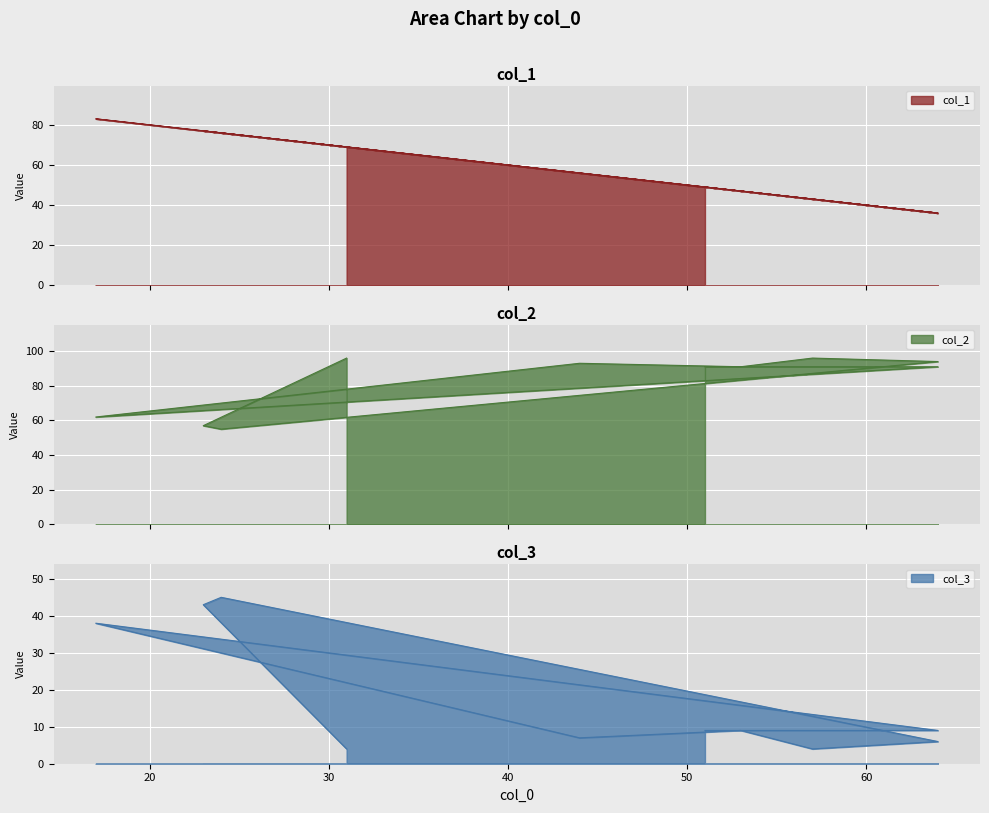

What is the spread (max minus min) of values at 64?

82